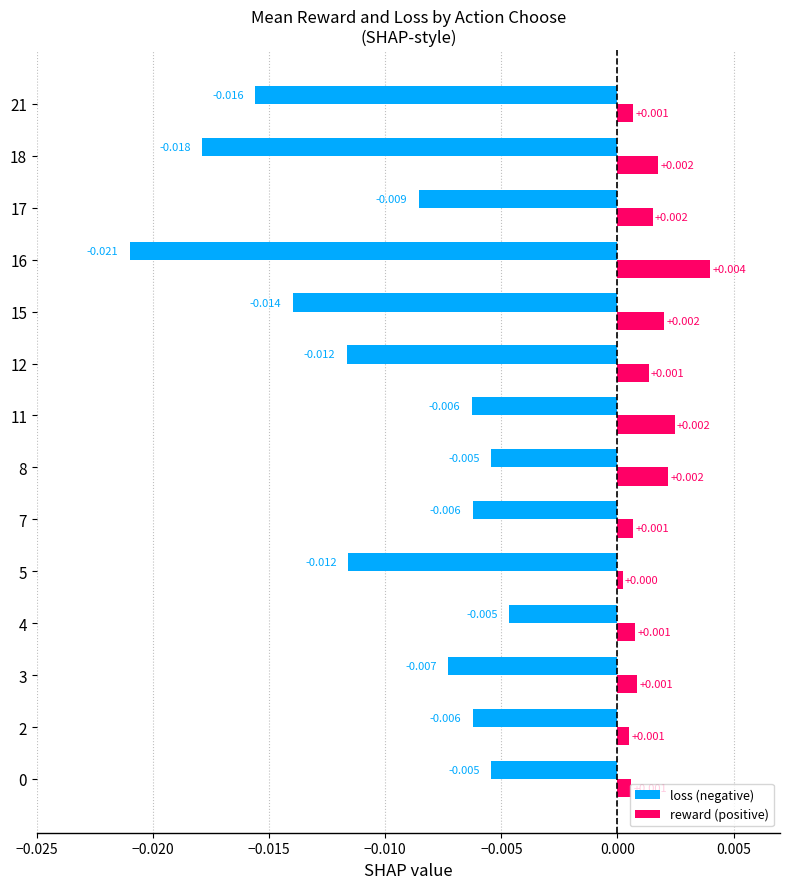

Between 2 and 18, which series saw the biggest shift?

loss (negative)